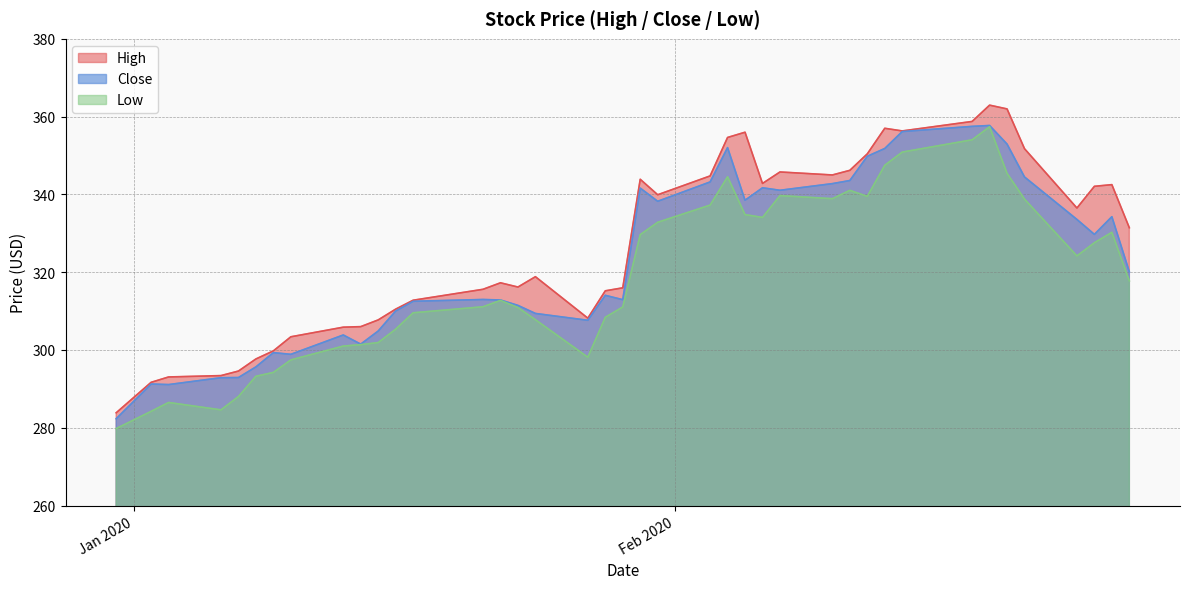

Reading left to right, list all the values displayed in this chart.

High: 2019-12-31=283.9	2020-01-02=291.7	2020-01-03=293.1	2020-01-06=293.4	2020-01-07=294.6	2020-01-08=297.7	2020-01-09=299.8	2020-01-10=303.4	2020-01-13=305.9	2020-01-14=306.0	2020-01-15=307.7	2020-01-16=310.5	2020-01-17=312.8	2020-01-21=315.6	2020-01-22=317.3	2020-01-23=316.2	2020-01-24=318.8	2020-01-27=308.2	2020-01-28=315.2	2020-01-29=316.0	2020-01-30=343.9	2020-01-31=339.9	2020-02-03=344.8	2020-02-04=354.6	2020-02-05=356.0	2020-02-06=342.8	2020-02-07=345.8	2020-02-10=345.0	2020-02-11=346.2	2020-02-12=350.4	2020-02-13=357.0	2020-02-14=356.3	2020-02-18=358.8	2020-02-19=362.9	2020-02-20=362.0	2020-02-21=351.8	2020-02-24=336.5	2020-02-25=342.1	2020-02-26=342.5	2020-02-27=331.4
Close: 2019-12-31=282.3	2020-01-02=291.2	2020-01-03=291.1	2020-01-06=292.9	2020-01-07=292.9	2020-01-08=295.6	2020-01-09=299.3	2020-01-10=298.9	2020-01-13=303.9	2020-01-14=301.5	2020-01-15=304.9	2020-01-16=310.0	2020-01-17=312.5	2020-01-21=313.0	2020-01-22=312.9	2020-01-23=311.5	2020-01-24=309.4	2020-01-27=307.6	2020-01-28=314.1	2020-01-29=312.9	2020-01-30=341.6	2020-01-31=338.2	2020-02-03=343.2	2020-02-04=352.0	2020-02-05=338.5	2020-02-06=341.7	2020-02-07=341.1	2020-02-10=342.8	2020-02-11=343.6	2020-02-12=349.8	2020-02-13=351.8	2020-02-14=356.2	2020-02-18=357.5	2020-02-19=357.7	2020-02-20=352.9	2020-02-21=344.5	2020-02-24=333.6	2020-02-25=329.7	2020-02-26=334.3	2020-02-27=320.1
Low: 2019-12-31=279.8	2020-01-02=284.2	2020-01-03=286.5	2020-01-06=284.6	2020-01-07=288.0	2020-01-08=293.2	2020-01-09=294.2	2020-01-10=297.4	2020-01-13=301.0	2020-01-14=301.4	2020-01-15=301.9	2020-01-16=305.4	2020-01-17=309.6	2020-01-21=311.1	2020-01-22=312.8	2020-01-23=310.9	2020-01-24=307.8	2020-01-27=298.1	2020-01-28=308.4	2020-01-29=311.1	2020-01-30=329.6	2020-01-31=332.8	2020-02-03=337.2	2020-02-04=344.5	2020-02-05=334.8	2020-02-06=334.1	2020-02-07=339.7	2020-02-10=338.9	2020-02-11=341.0	2020-02-12=339.5	2020-02-13=347.5	2020-02-14=350.9	2020-02-18=354.0	2020-02-19=357.4	2020-02-20=345.4	2020-02-21=338.8	2020-02-24=324.2	2020-02-25=327.6	2020-02-26=330.2	2020-02-27=317.8